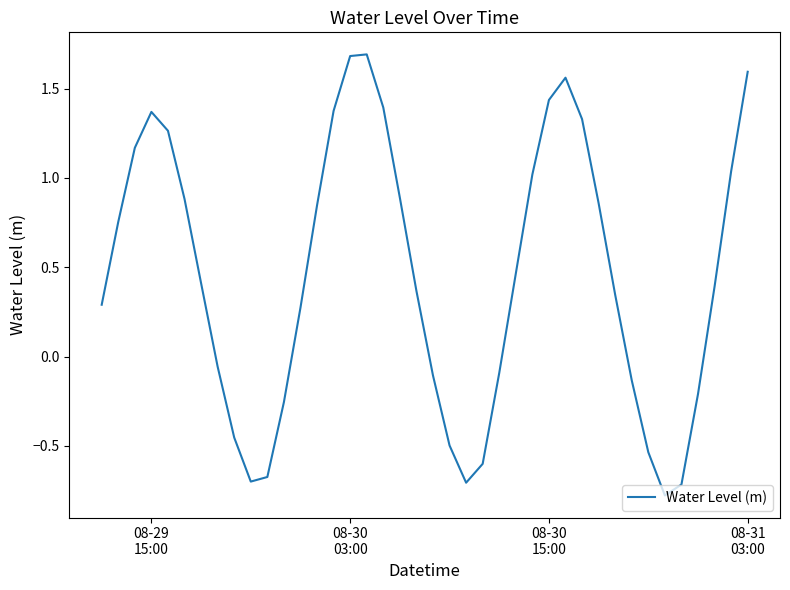

What is the sum of all values?

18.2